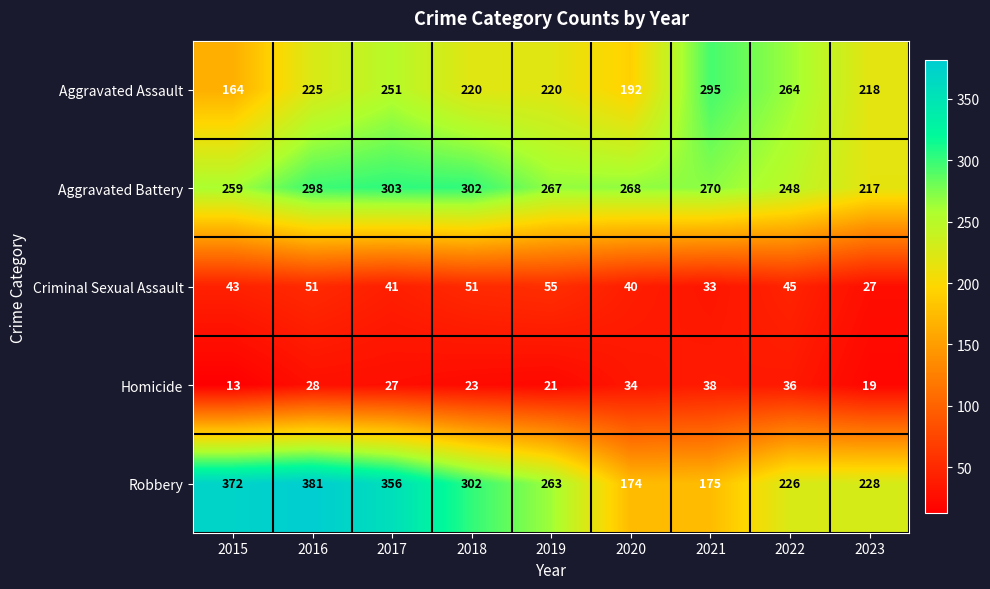

At which category is the sum across all series the highest?

2016